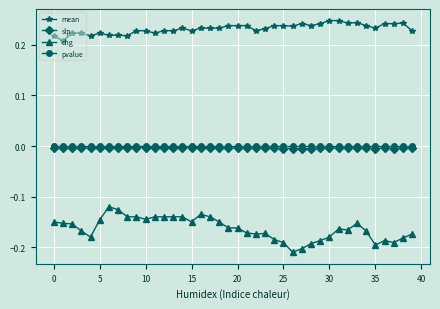

True or false: chg has more than 2 interior local peaks.

True